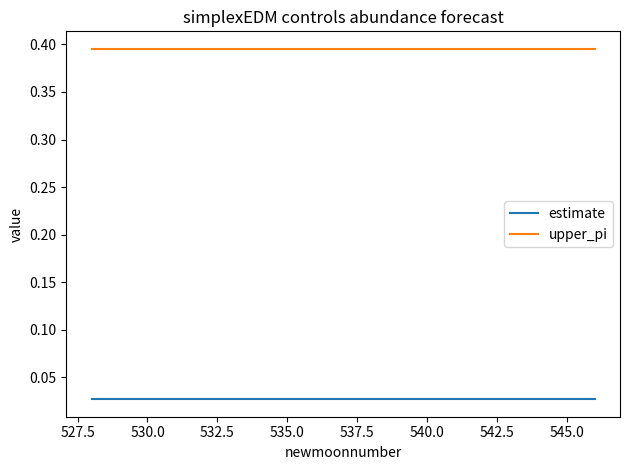

At how many categories does at least one series exceed 0?

19